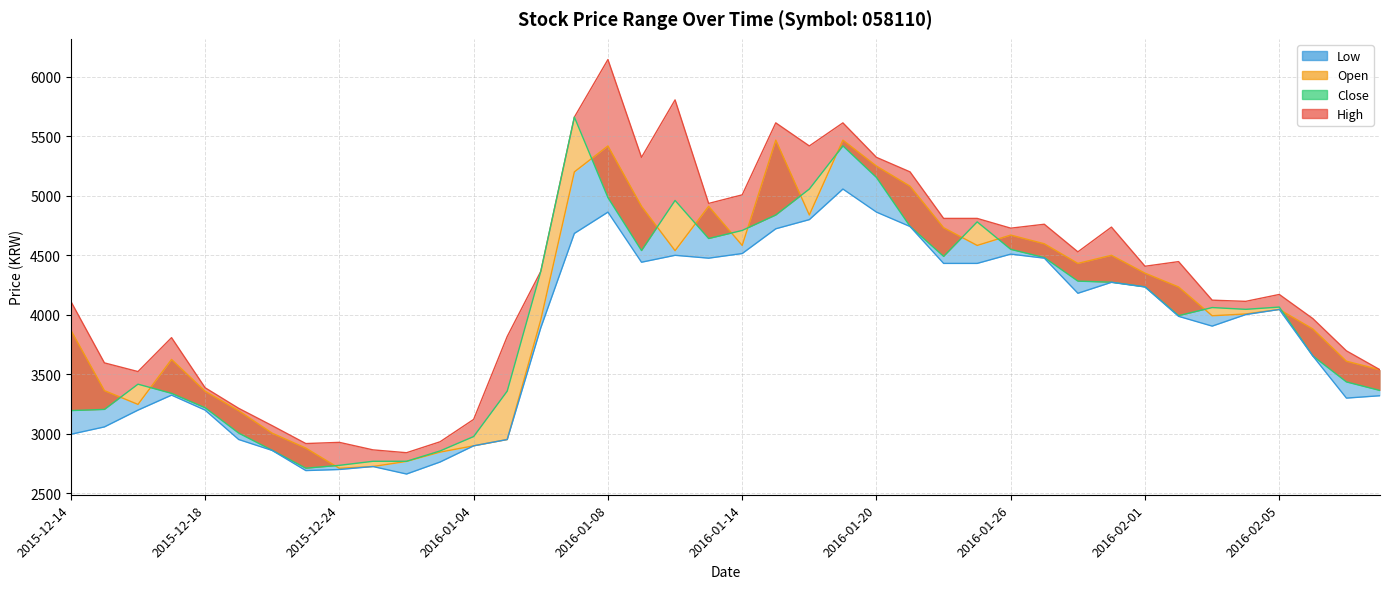

What is the difference between the second highest and minimum values in the Low series?

2201